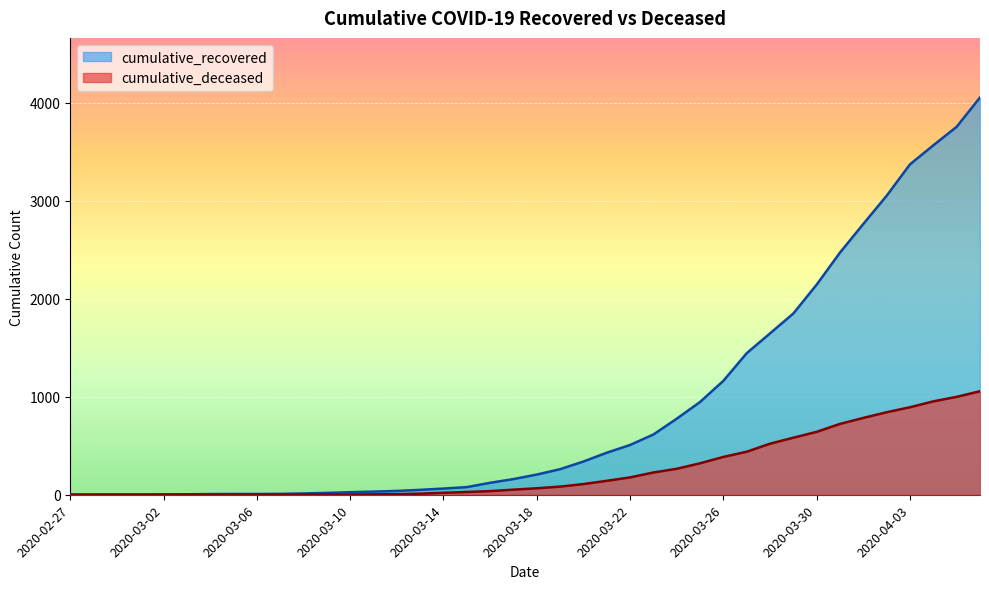

Reading left to right, what are all the values shown in this chart?

cumulative_recovered: 2	3	3	3	4	5	7	8	8	9	13	19	26	32	39	50	63	78	122	160	206	261	339	429	508	615	776	947	1163	1445	1647	1850	2145	2472	2764	3052	3372	3566	3755	4054
cumulative_deceased: 0	0	0	0	0	0	0	0	0	1	2	2	2	4	6	11	20	28	37	52	66	83	109	142	177	227	265	321	386	439	521	582	642	723	784	842	893	953	999	1056